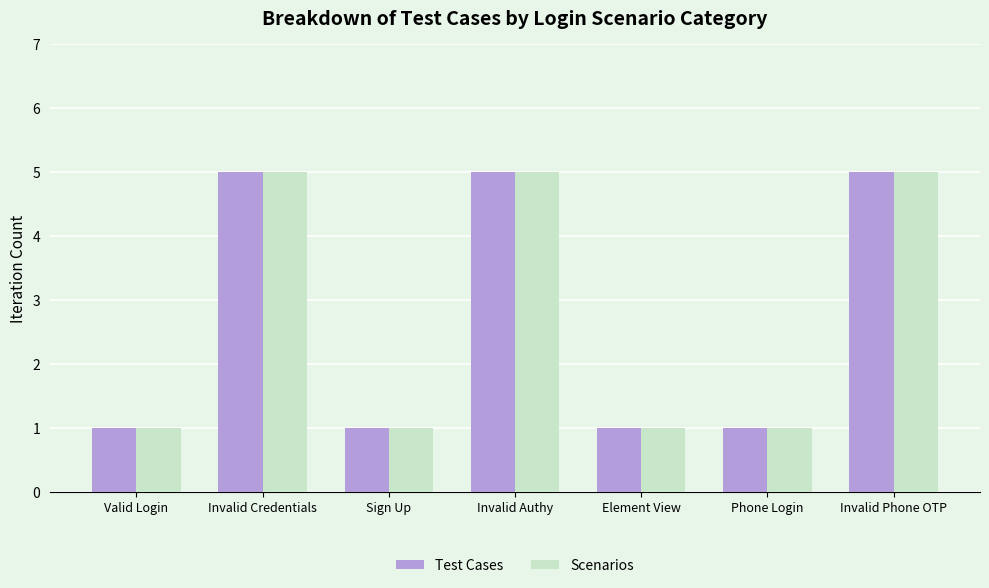

Is it true that Test Cases equals 3 at Invalid Credentials?

False